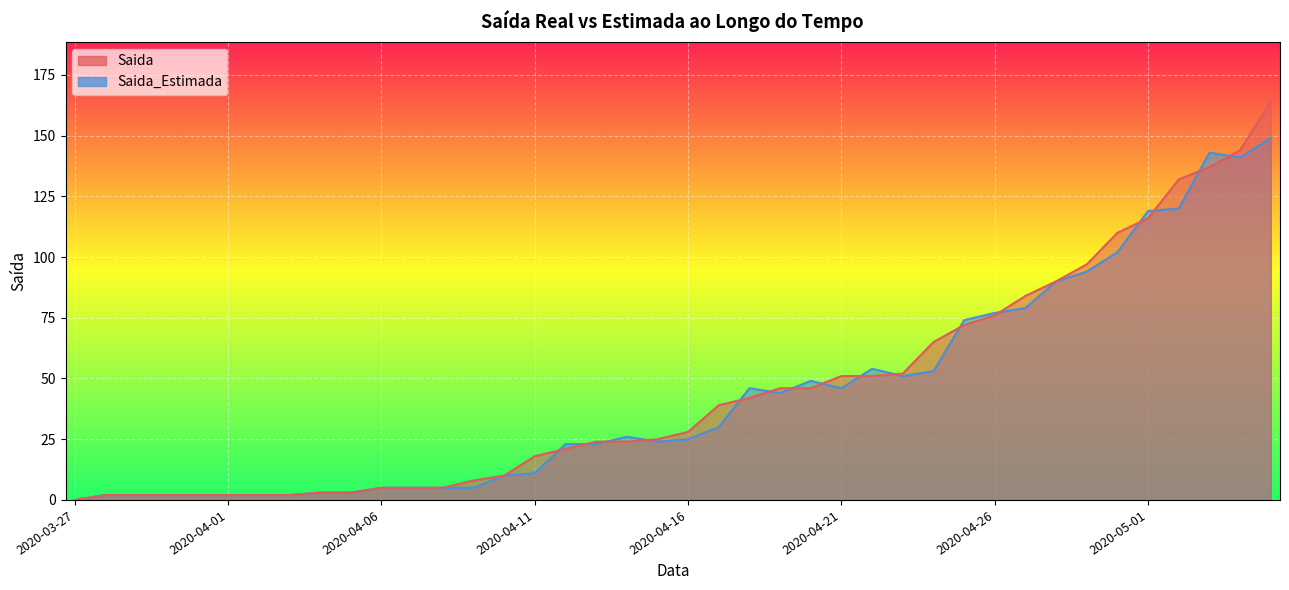

At which category does the chart reach its minimum across all series?

2020-03-27